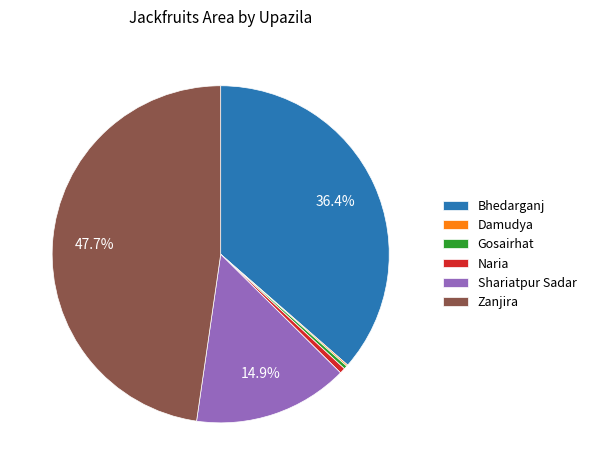

What is the ratio of the value at Bhedarganj to the value at Gosairhat?

112.8